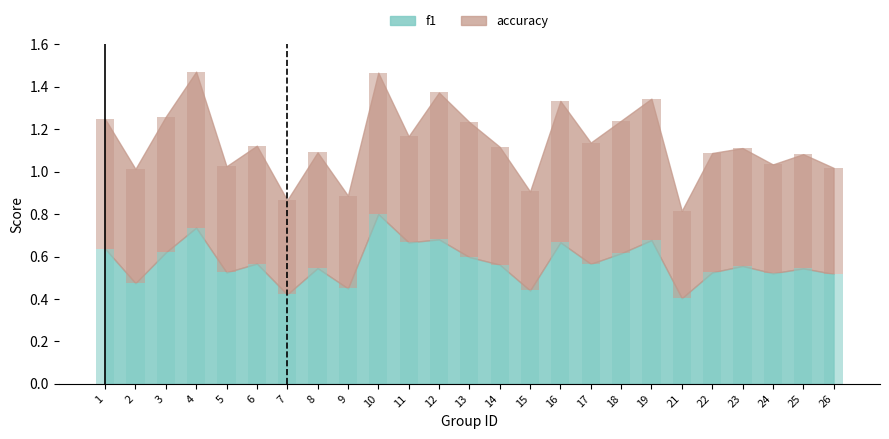

What is the highest value of the f1 series?

0.8